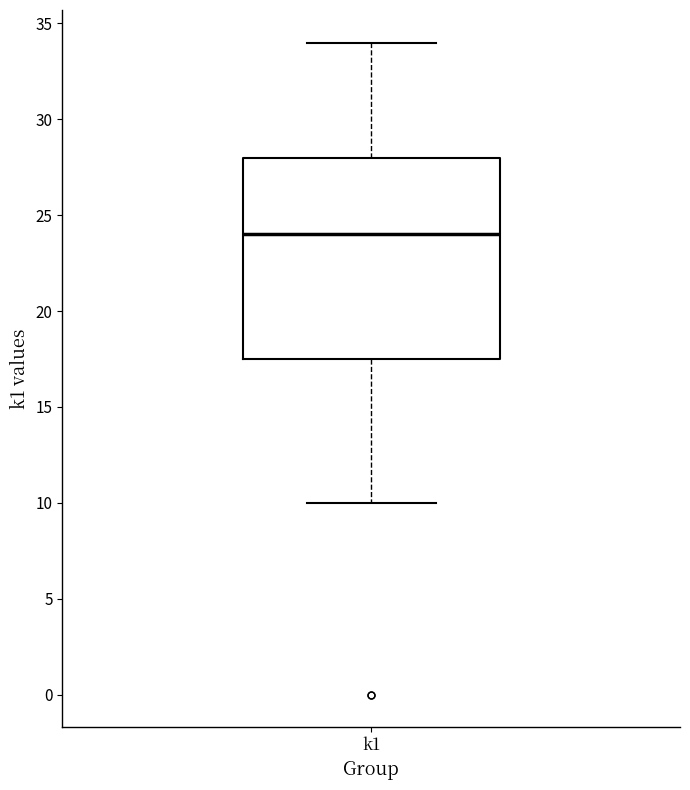

Transcribe this box plot: give where the median line is, the range the box spans, and where the two whiskers end, as read against the y-axis. The values are not printed on the chart, so give them approximately, as read against the axis.

median 24.0, box 17.5 to 28.0, whiskers 10.0 to 34.0